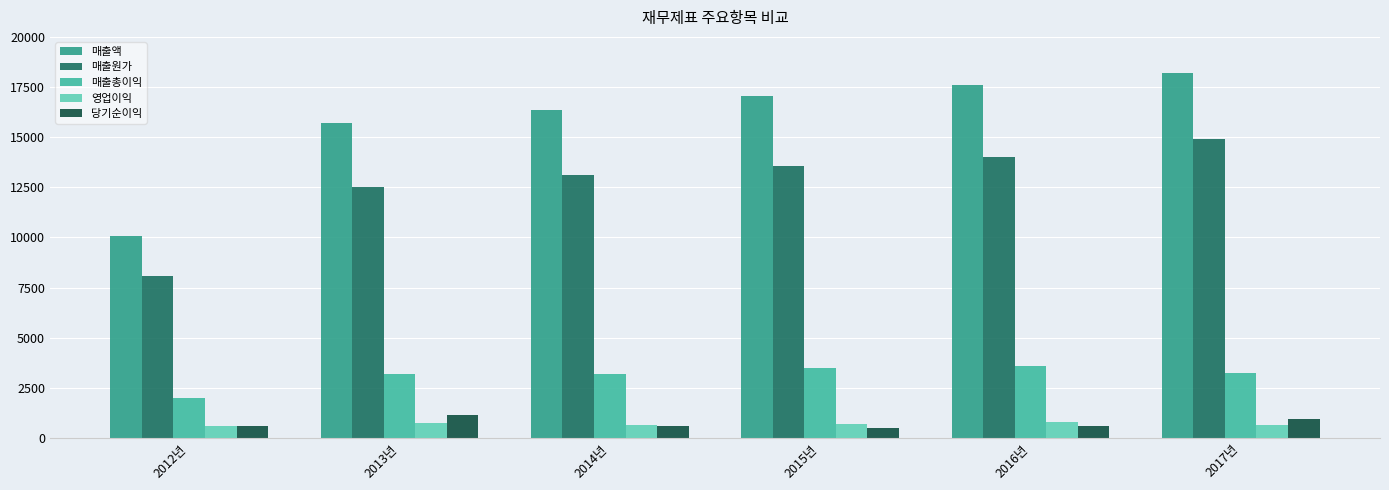

How many data points does each series have?

6